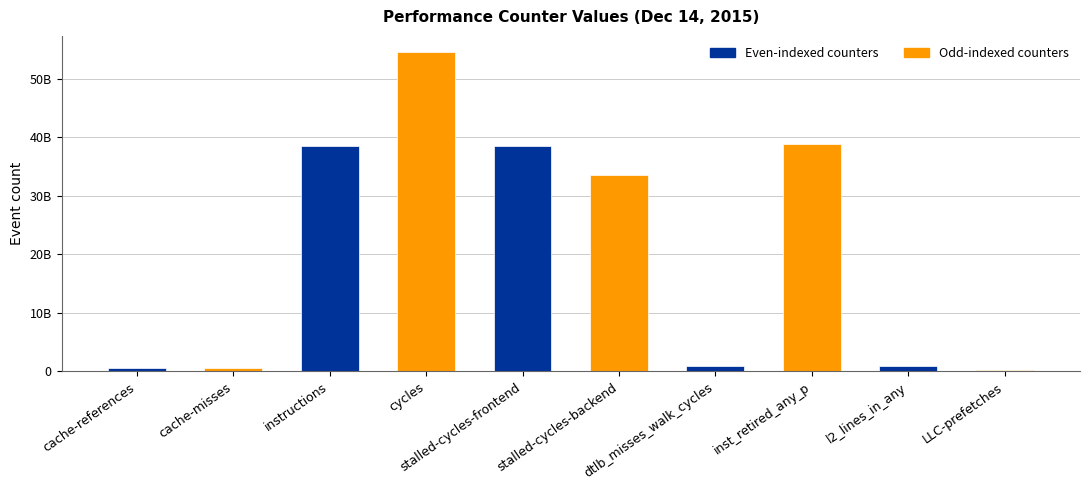

Reading left to right, list all the values displayed in this chart.

cache-references=585365980	cache-misses=531209810	instructions=38547546899	cycles=54553217938	stalled-cycles-frontend=38469182368	stalled-cycles-backend=33461776057	dtlb_misses_walk_cycles=927597368	inst_retired_any_p=38789798253	l2_lines_in_any=898036169	LLC-prefetches=304277459